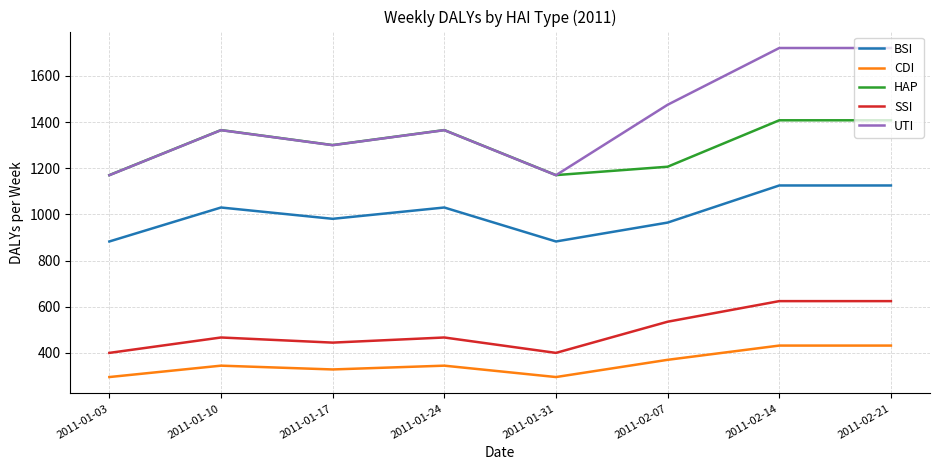

Reading right to left, list all the values displayed in this chart.

BSI: 1125.3	1125.3	964.6	882.8	1029.9	980.9	1029.9	882.8
CDI: 432.0	432.0	370.3	295.7	345.0	328.6	345.0	295.7
HAP: 1407.6	1407.6	1206.5	1170.2	1365.2	1300.2	1365.2	1170.2
SSI: 624.5	624.5	535.3	400.3	467.0	444.8	467.0	400.3
UTI: 1720.6	1720.6	1474.8	1169.8	1364.8	1299.8	1364.8	1169.8